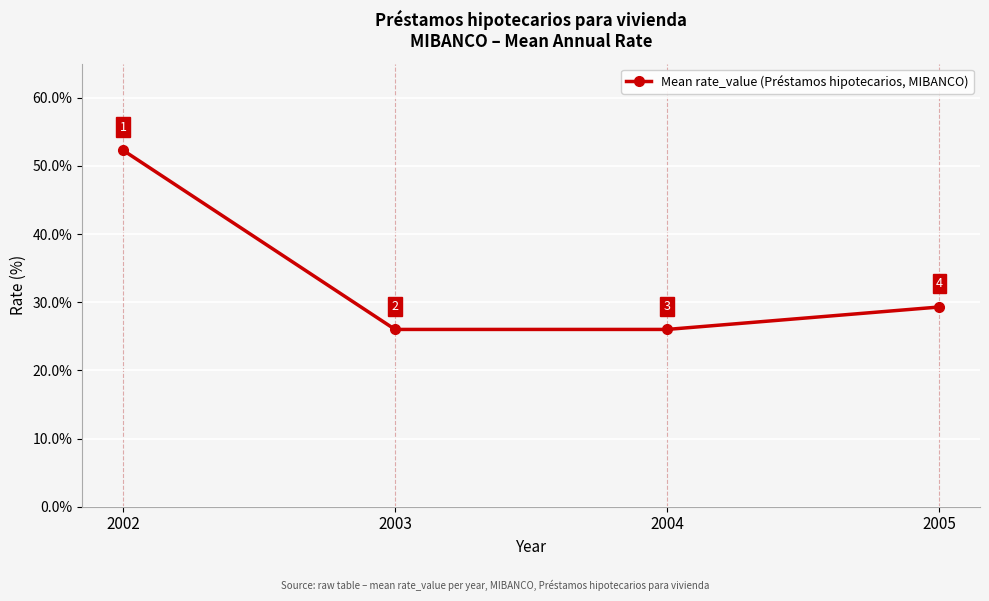

Is it true that the value at 2002 is 52.3?

True